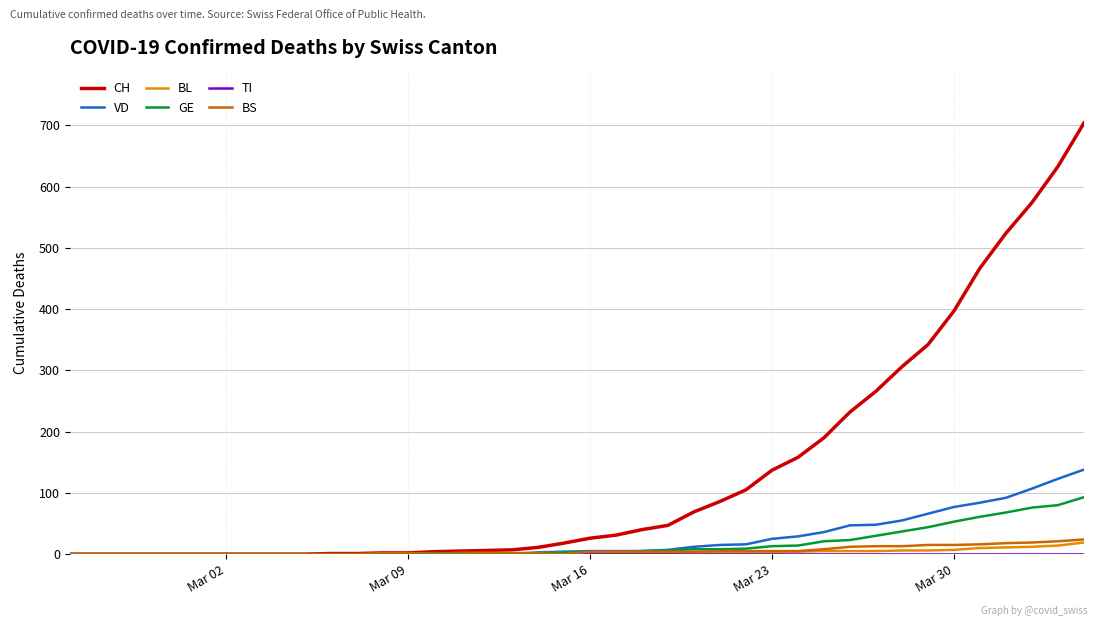

Which series has the largest total across all categories?

CH